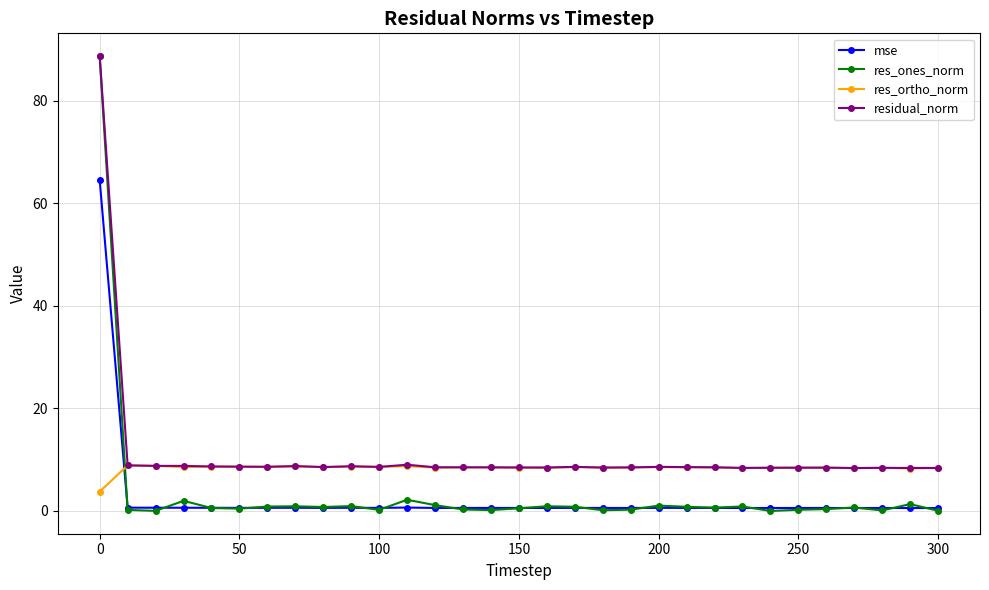

What are all the series names shown in the legend?

mse, res_ones_norm, res_ortho_norm, residual_norm